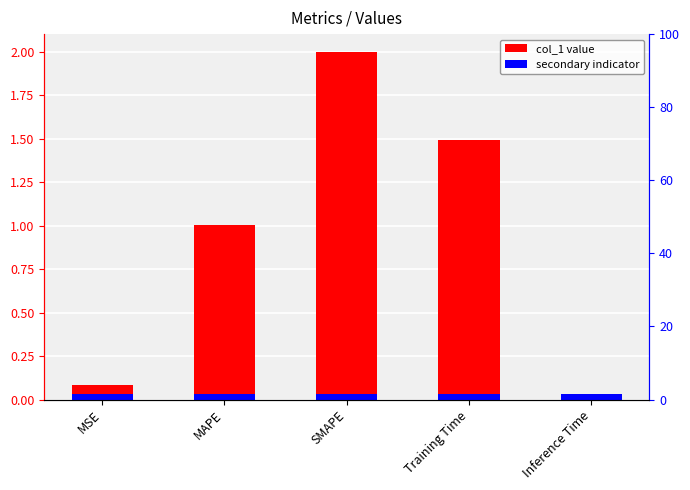

List the labels in order of value, smallest first.

Inference Time, MSE, MAPE, Training Time, SMAPE